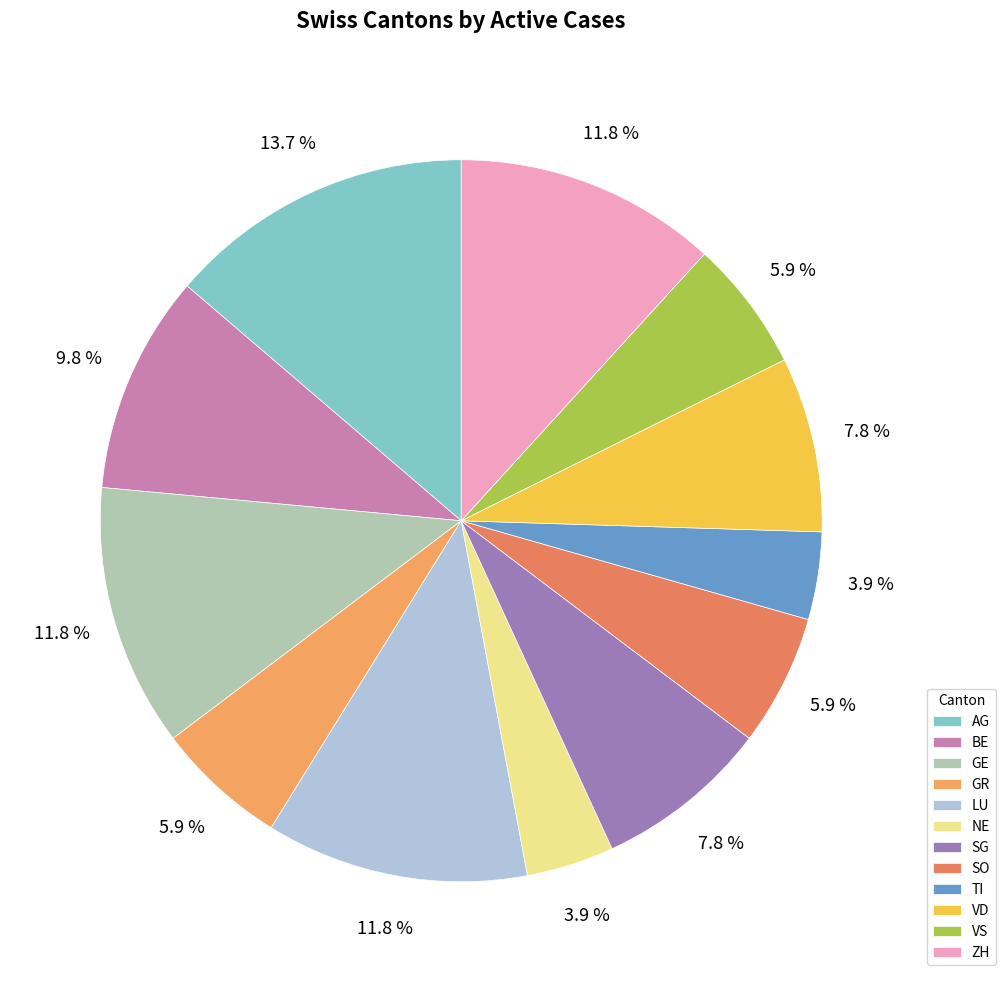

What is the largest slice in the pie chart?

AG